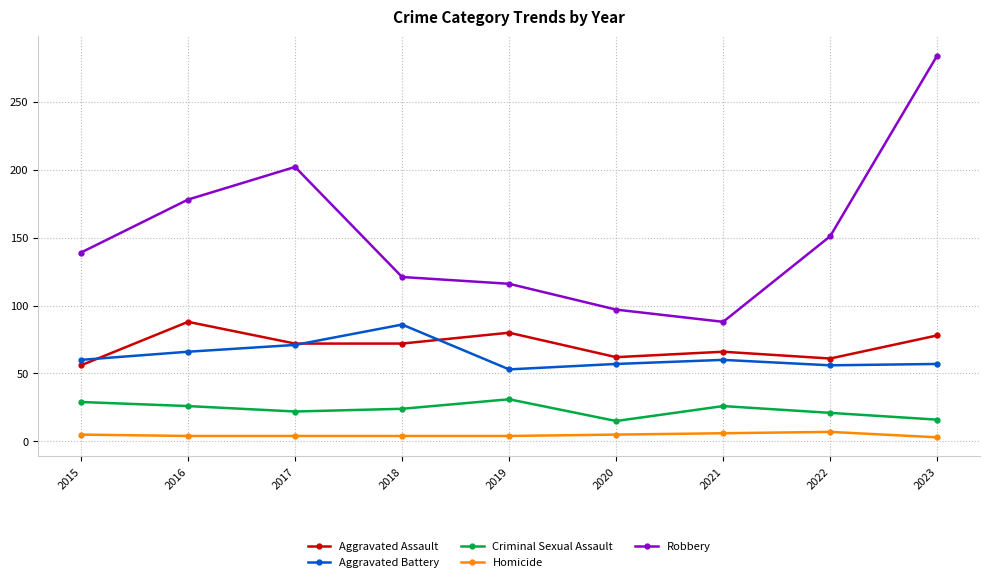

At 2016, list the series in order from smallest to largest.

Homicide, Criminal Sexual Assault, Aggravated Battery, Aggravated Assault, Robbery